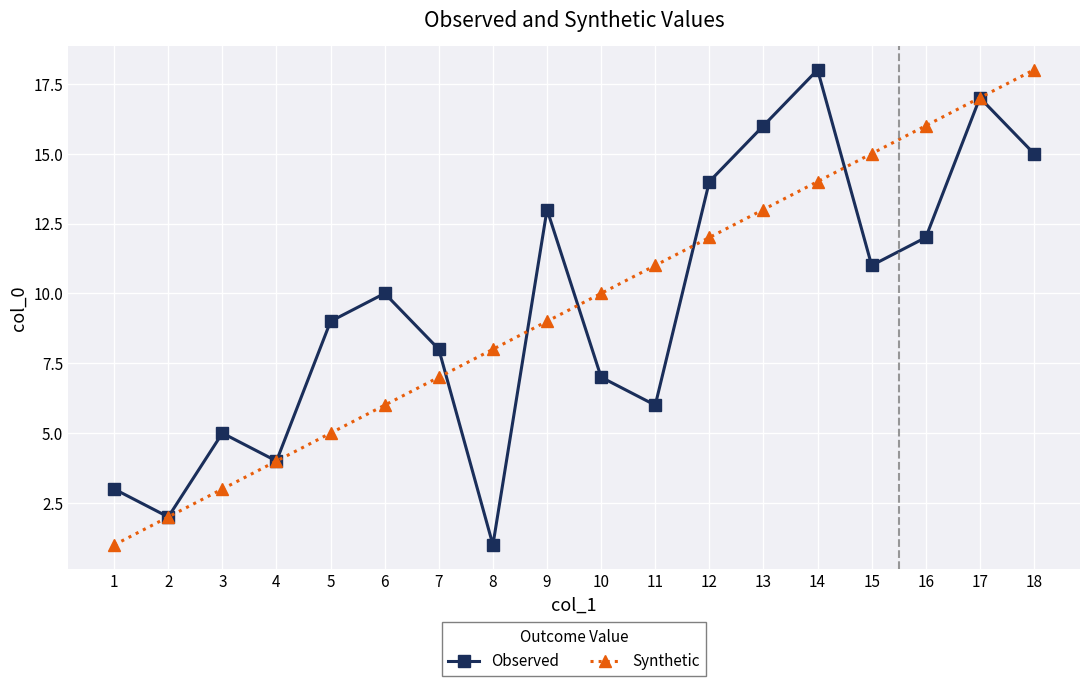

What is the value of the Observed point at the 5th from the left?

9